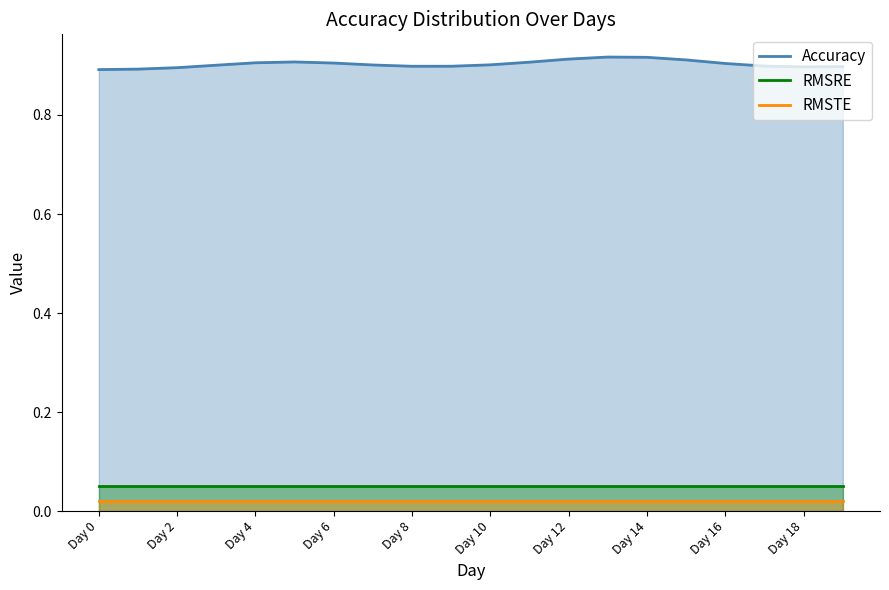

Does the chart have visible grid lines?

No